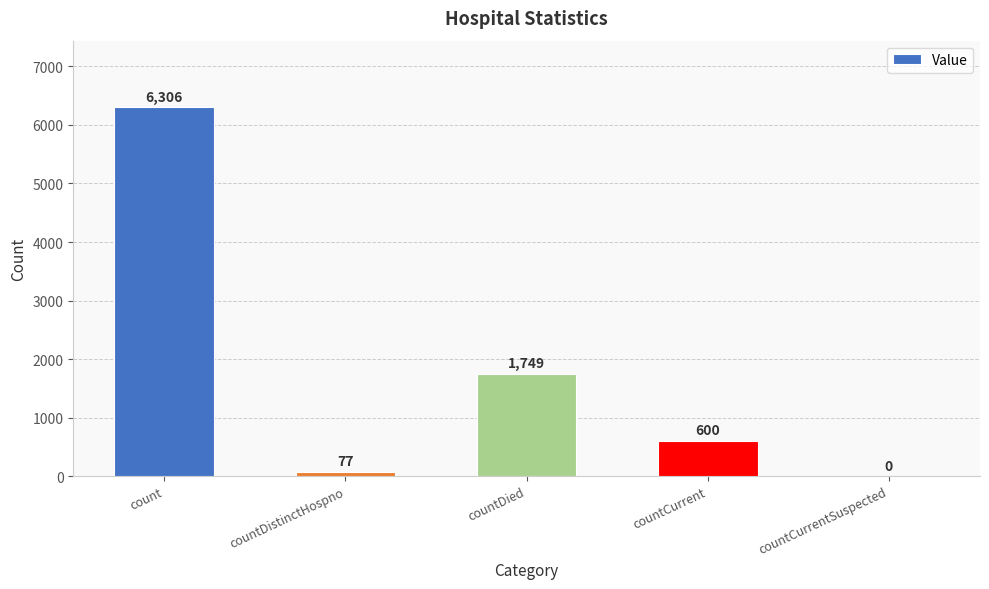

What is the maximum value shown in the chart?

6306